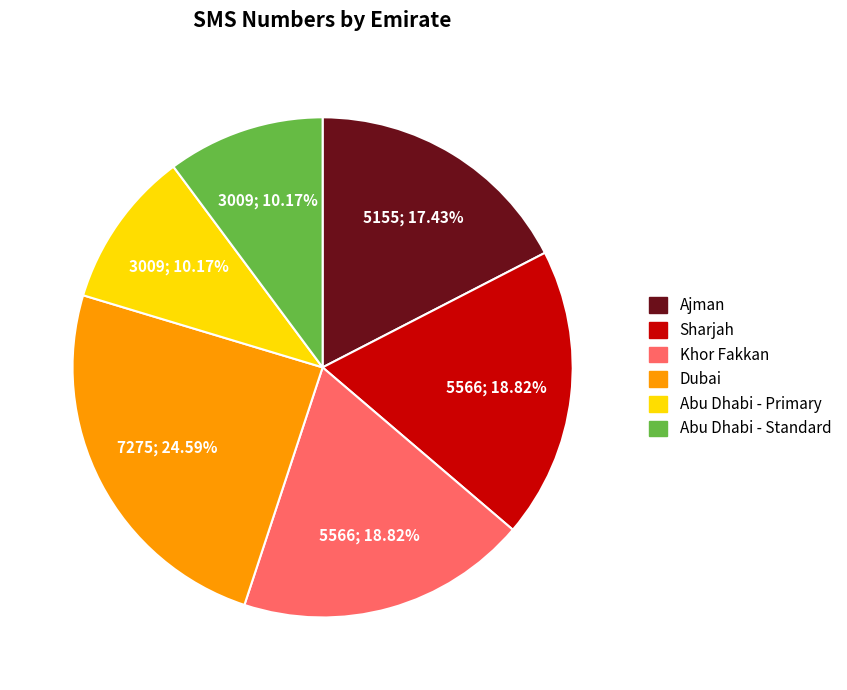

How many segments does this pie chart have?

6